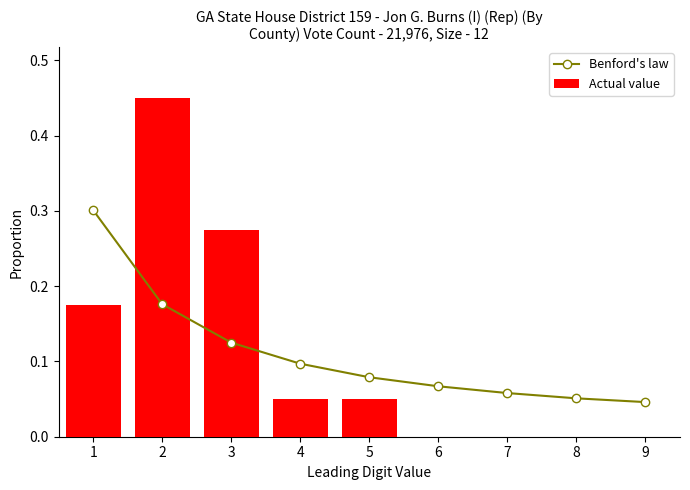

Are the bars horizontal?

No